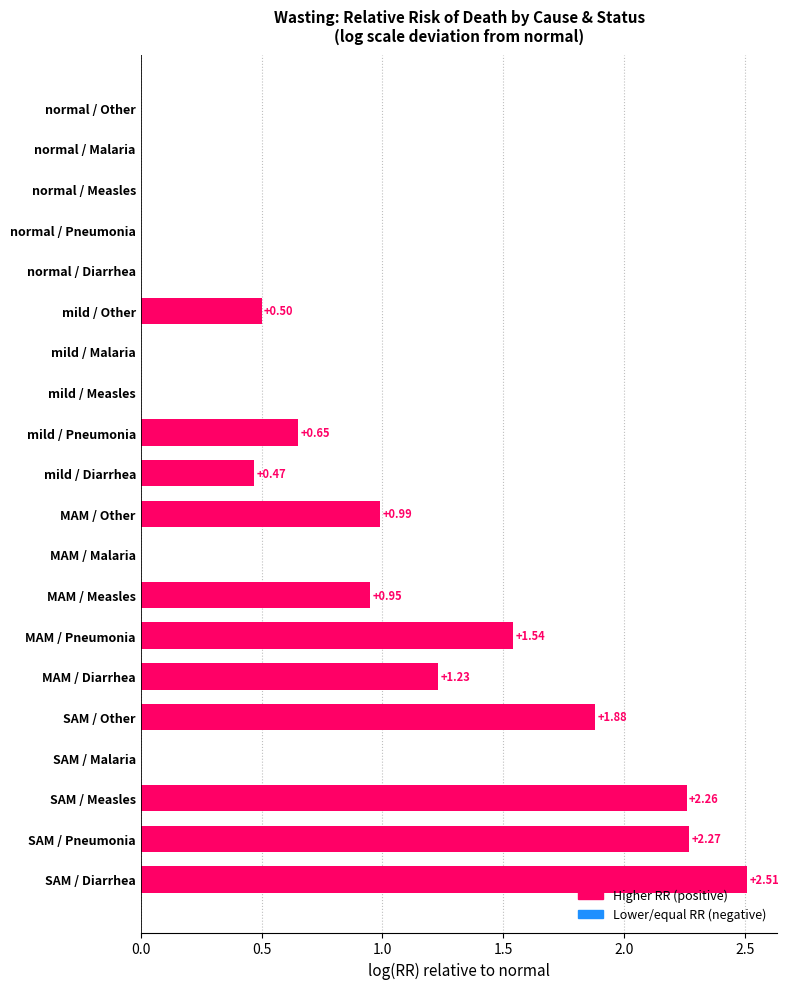

What is the sum of the values at mild / Diarrhea and SAM / Measles?

2.7